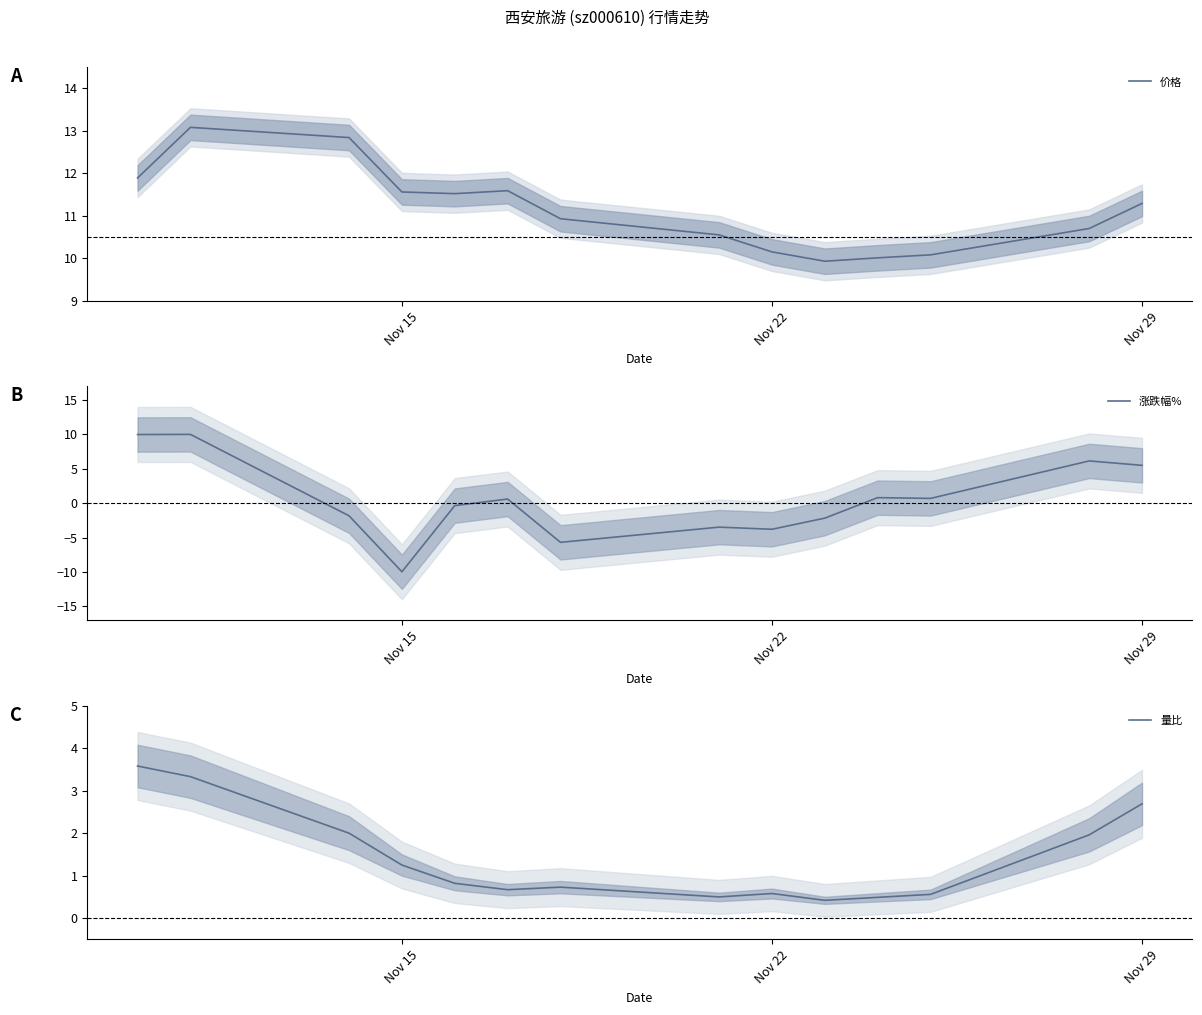

The 价格 series shows 11.6 at Nov 15. True or false?

True